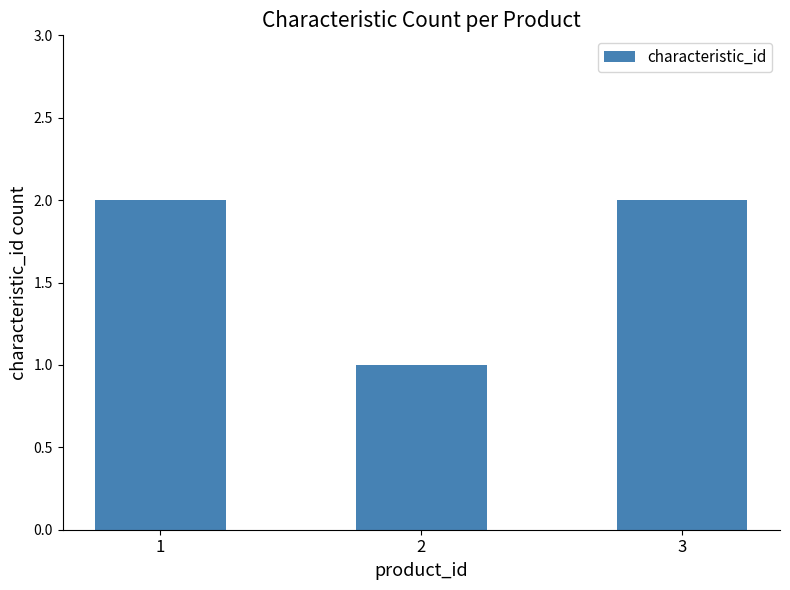

At which label is the value closest to 1?

2